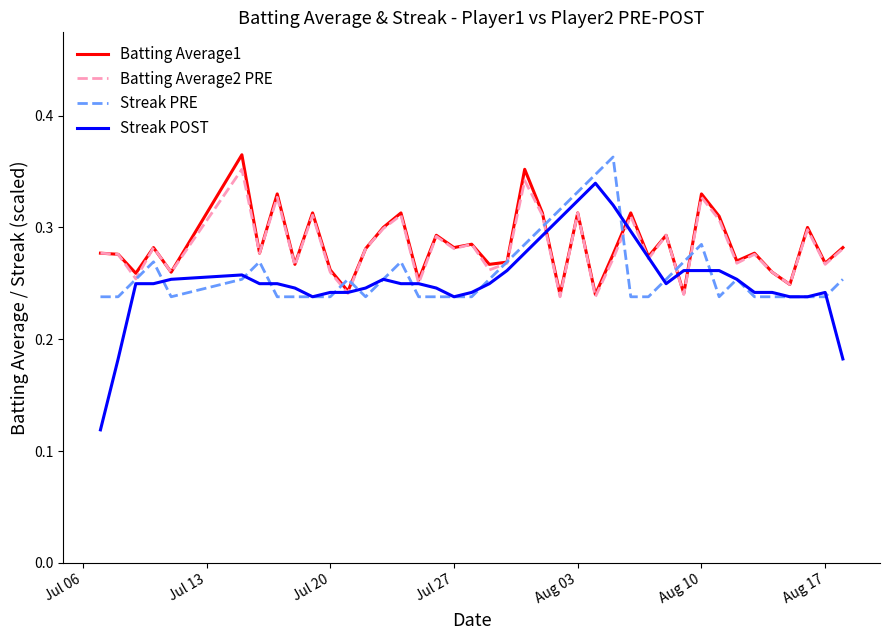

Count the number of data series in this chart.

4